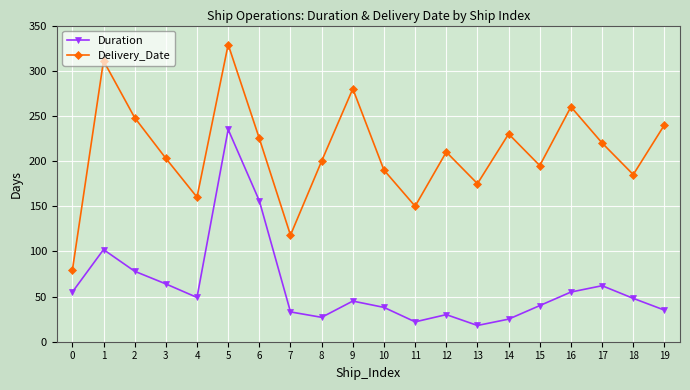

What is the value of the Duration point at the 3rd from the left?

78